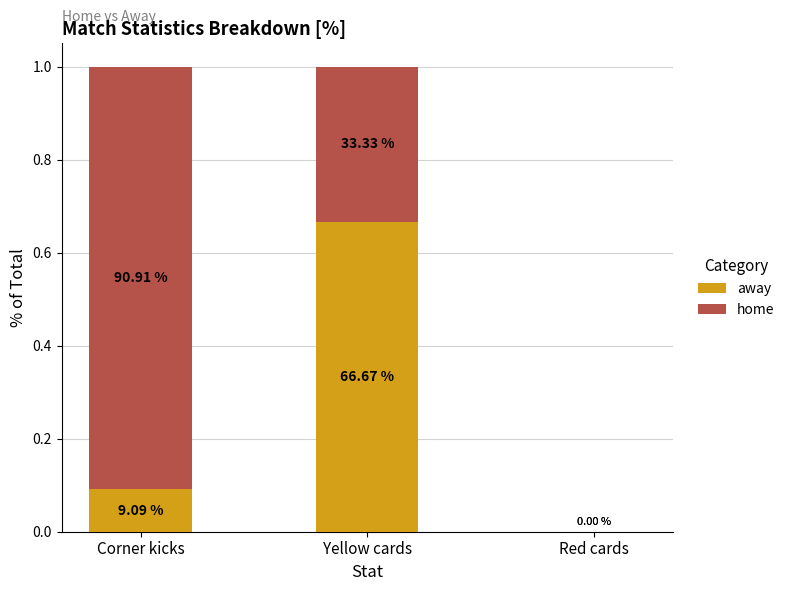

How many positive values does the home series have?

2